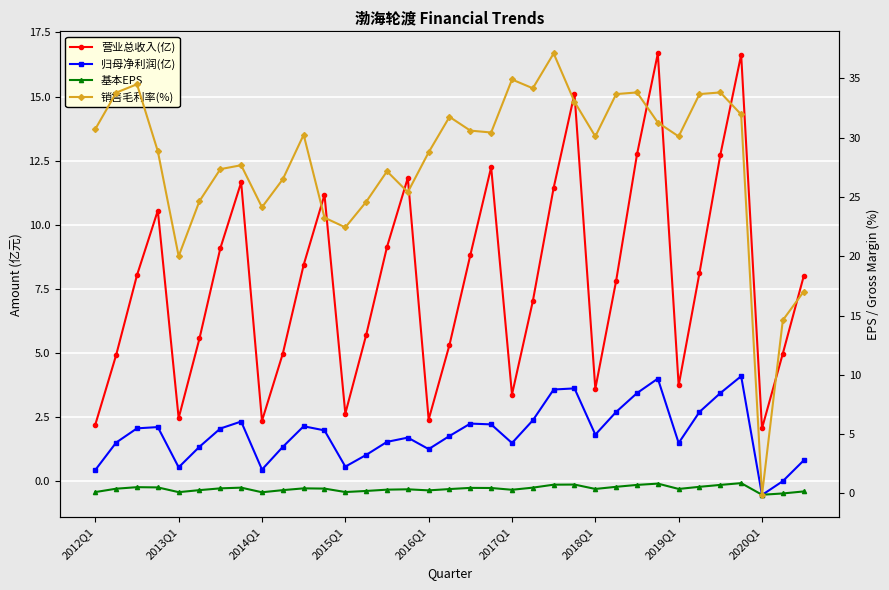

Rank the series at 33 from highest to lowest value.

销售毛利率(%), 营业总收入(亿), 归母净利润(亿), 基本EPS